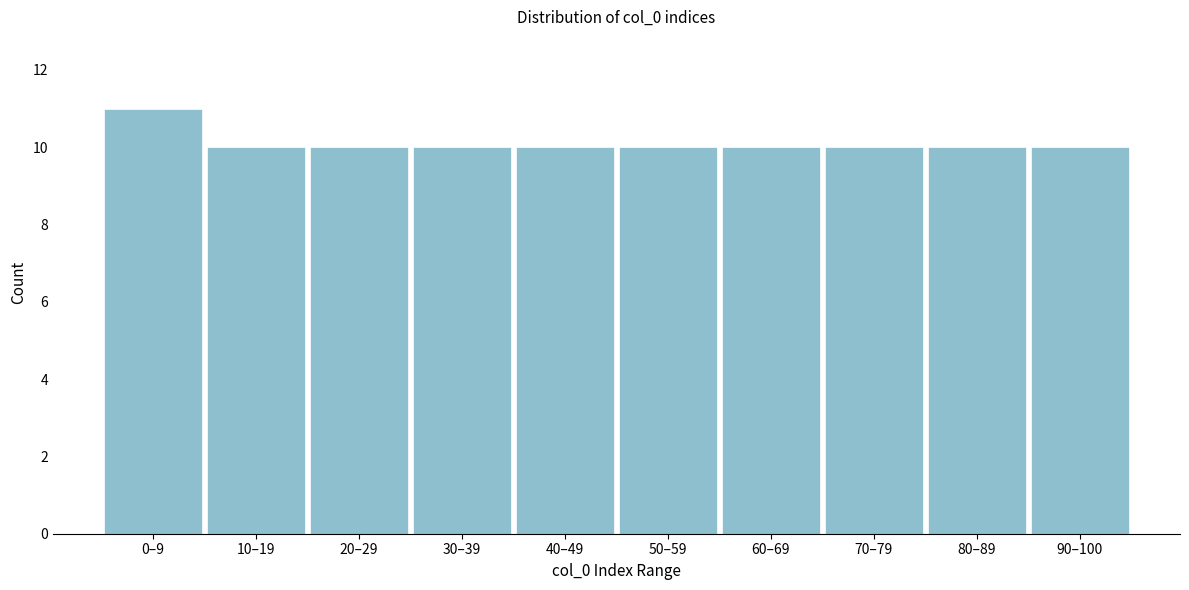

Reading left to right, transcribe all the data shown in this chart.

0–9=11	10–19=10	20–29=10	30–39=10	40–49=10	50–59=10	60–69=10	70–79=10	80–89=10	90–100=10